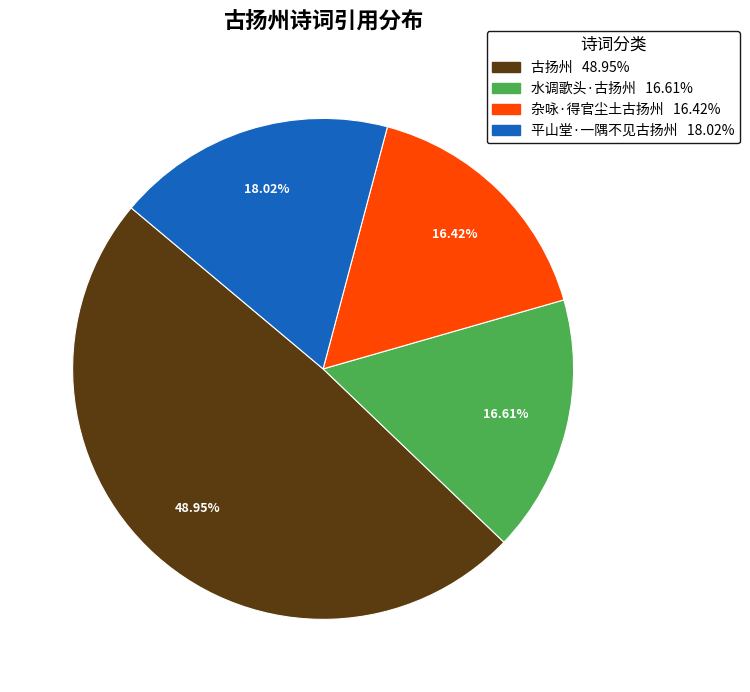

What is the ratio of the value at 平山堂·一隅不见古扬州 to the value at 杂咏·得官尘土古扬州?

1.1